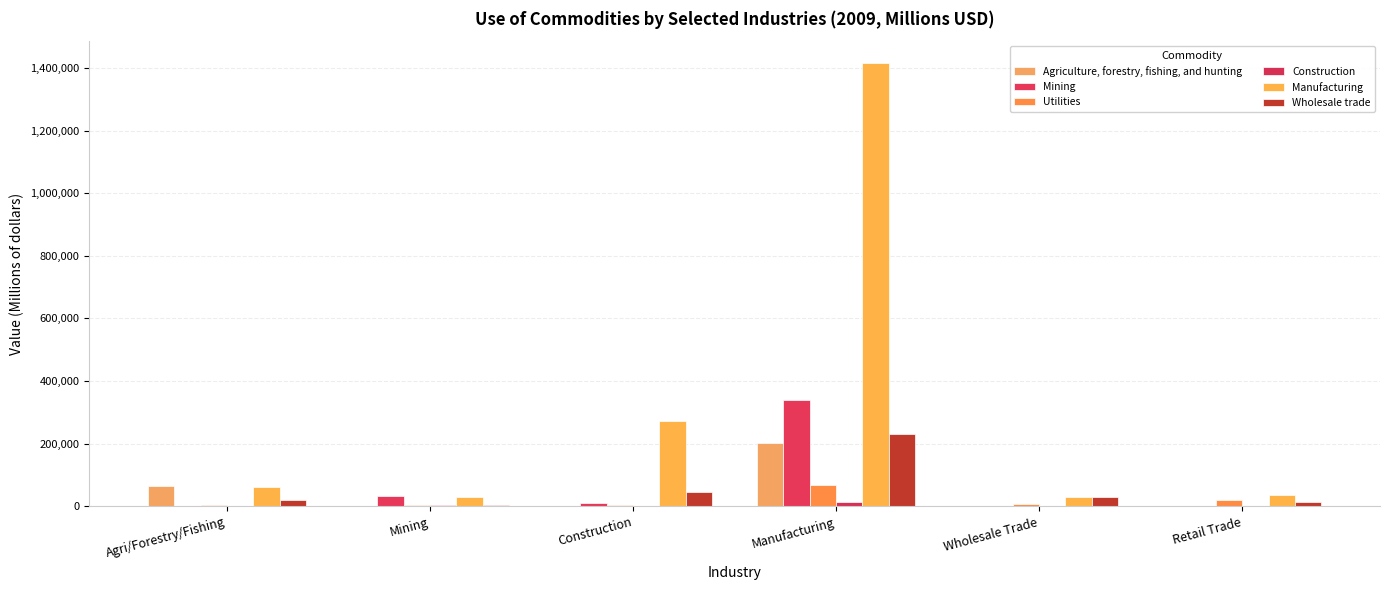

How many bars are there in total?

36